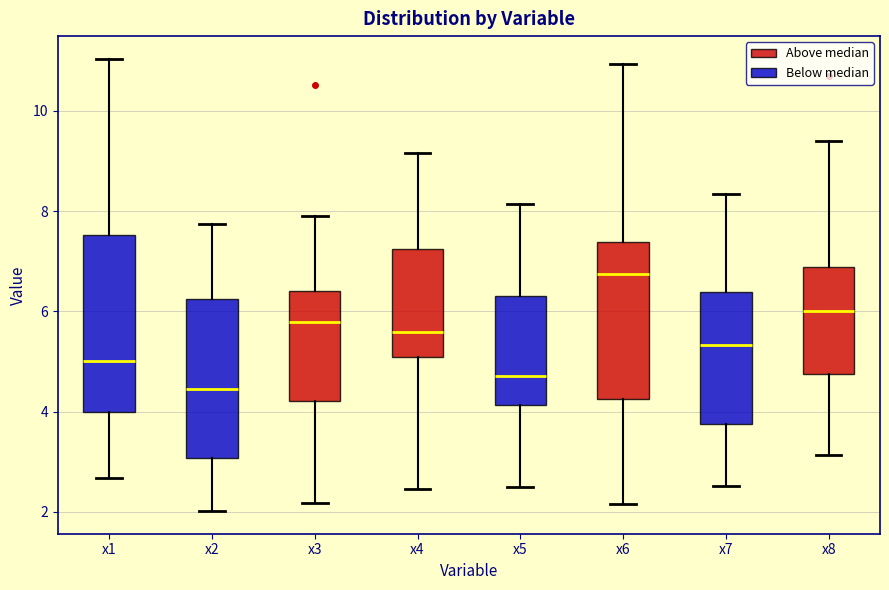

Where does the upper whisker of the box for x2 end on the y-axis? The values are not printed on the chart, so give them approximately, as read against the axis.

7.8